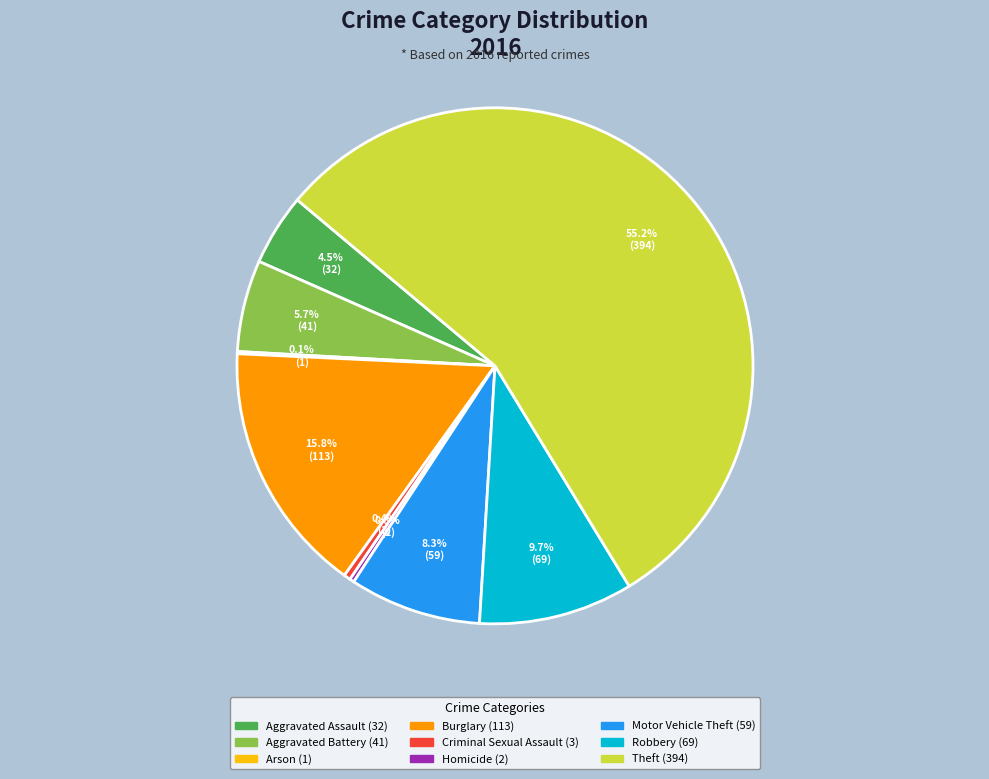

To the nearest percent, what is the average slice percentage?

11%